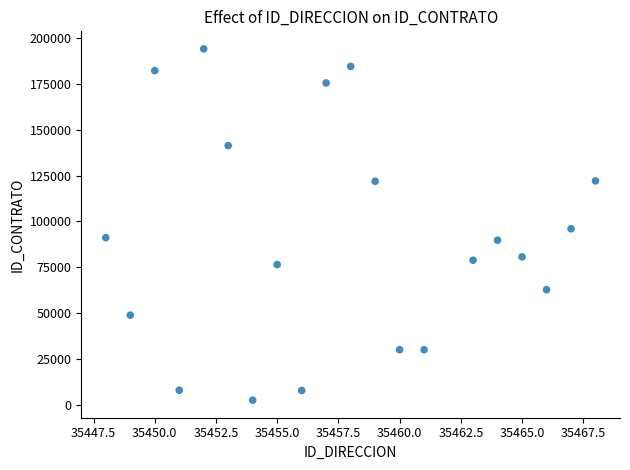

What Y value in the scatter plot is closest to 98346?

96041